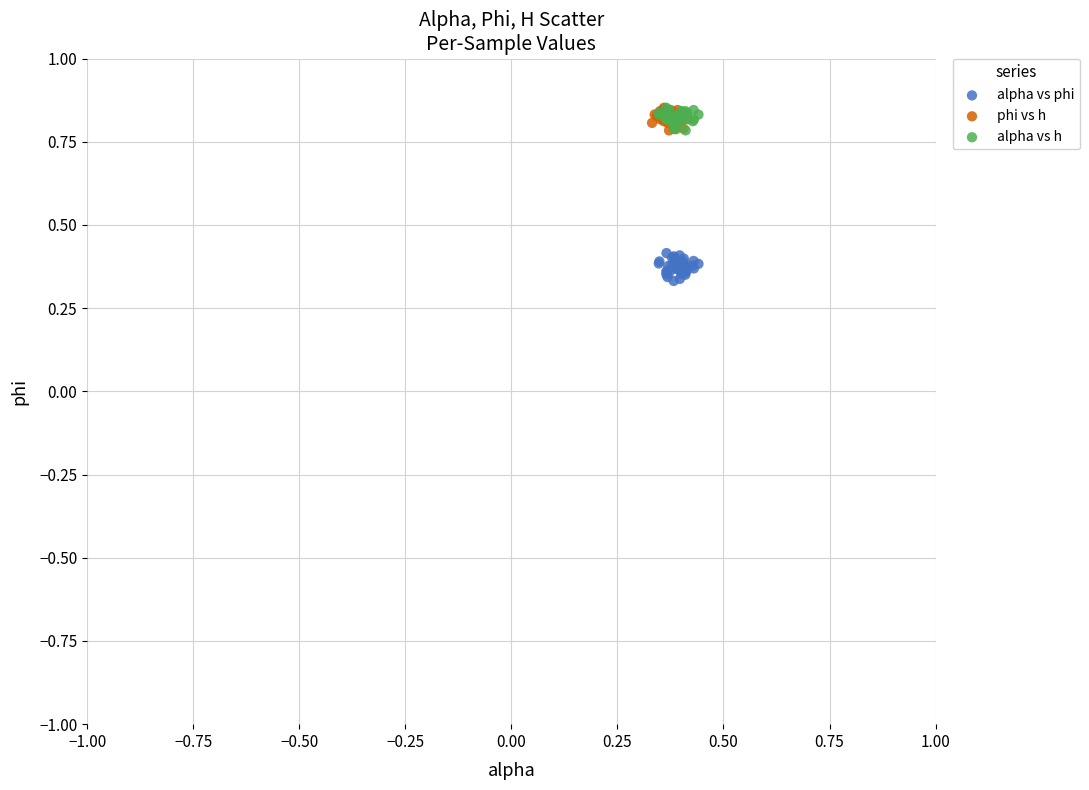

Which series contains the lowest Y value?

alpha vs phi